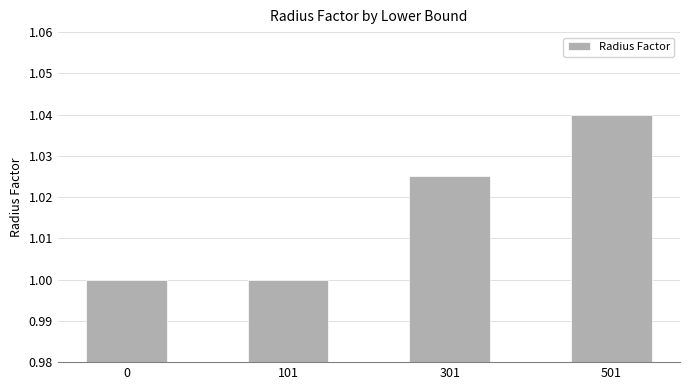

Is it true that the value at 501 is 0.6?

False